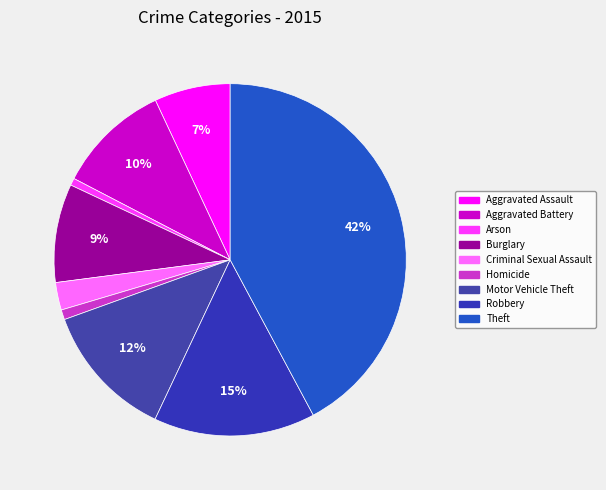

What is the smallest slice in the pie chart?

Arson